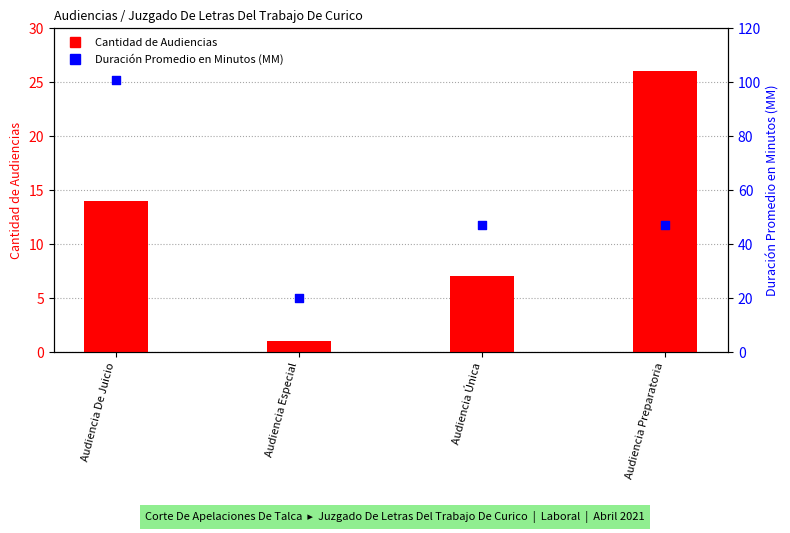

Which series has the largest Y range (max minus min)?

Duración Promedio en Minutos (MM)